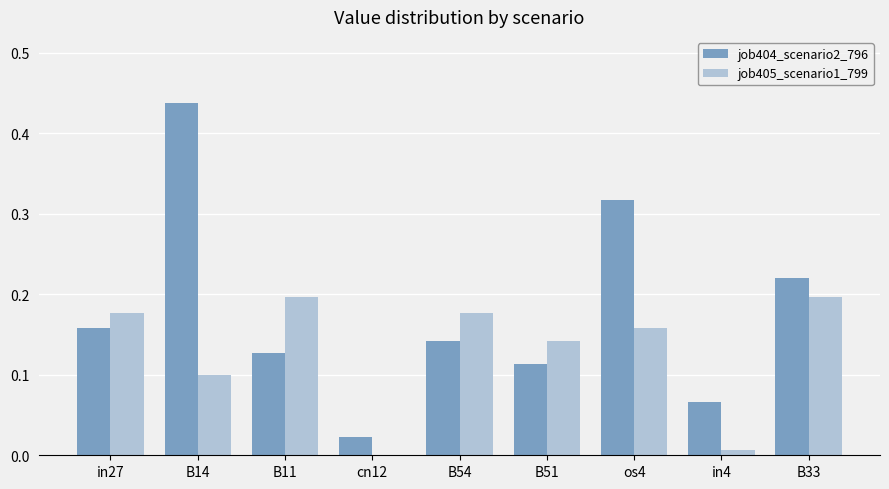

Which label corresponds to the largest value in the chart?

B14